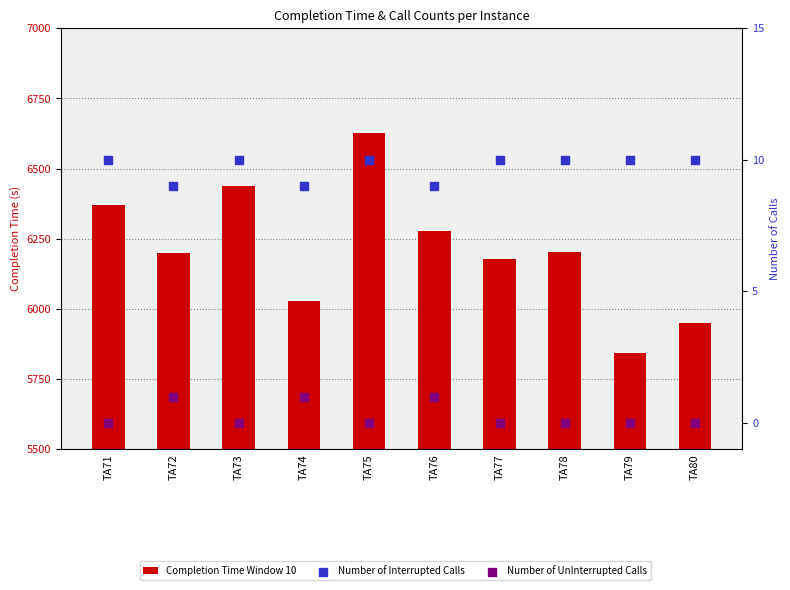

At which category is the sum across all series the highest?

TA75